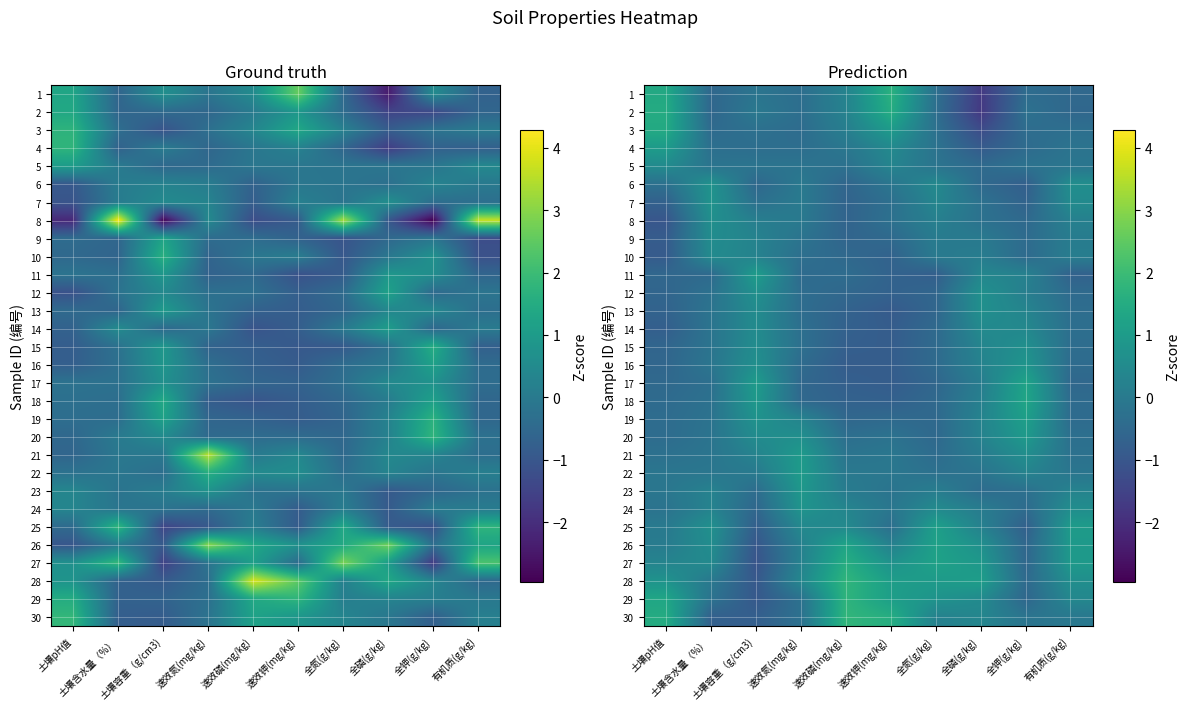

Is it true that 18 equals -0.5 at 全氮(g/kg)?

True